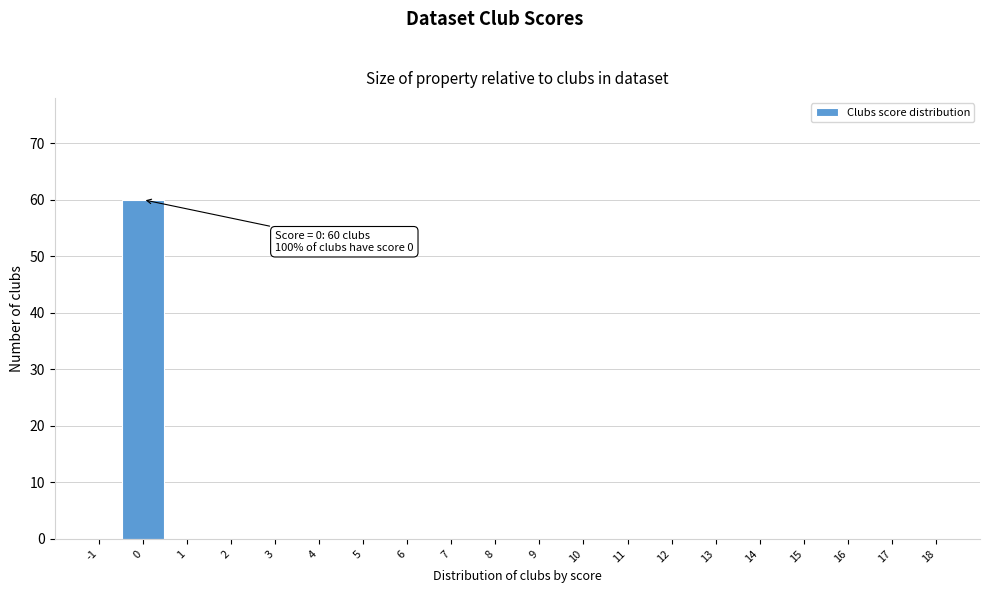

Reading right to left, what are all the values shown in this chart?

18=0	17=0	16=0	15=0	14=0	13=0	12=0	11=0	10=0	9=0	8=0	7=0	6=0	5=0	4=0	3=0	2=0	1=0	0=60	-1=0